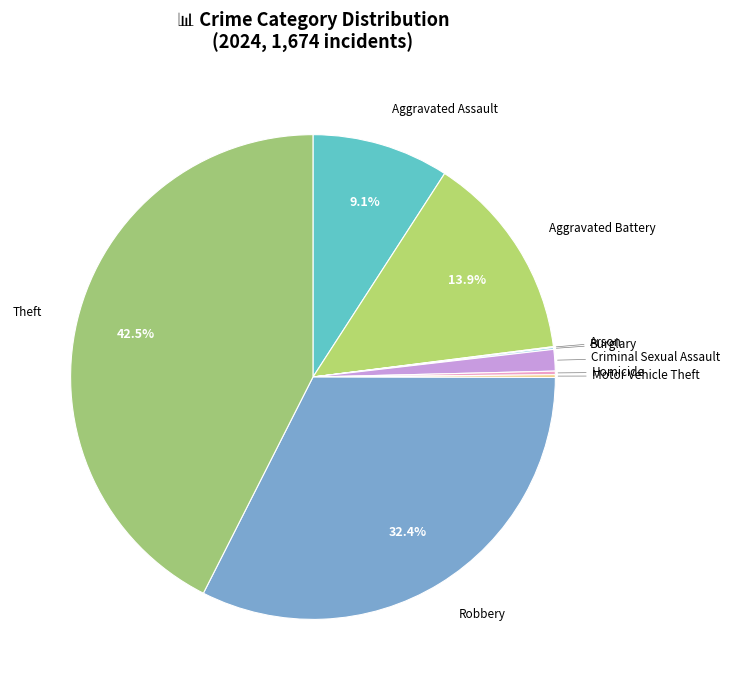

Which slice is the largest?

Theft